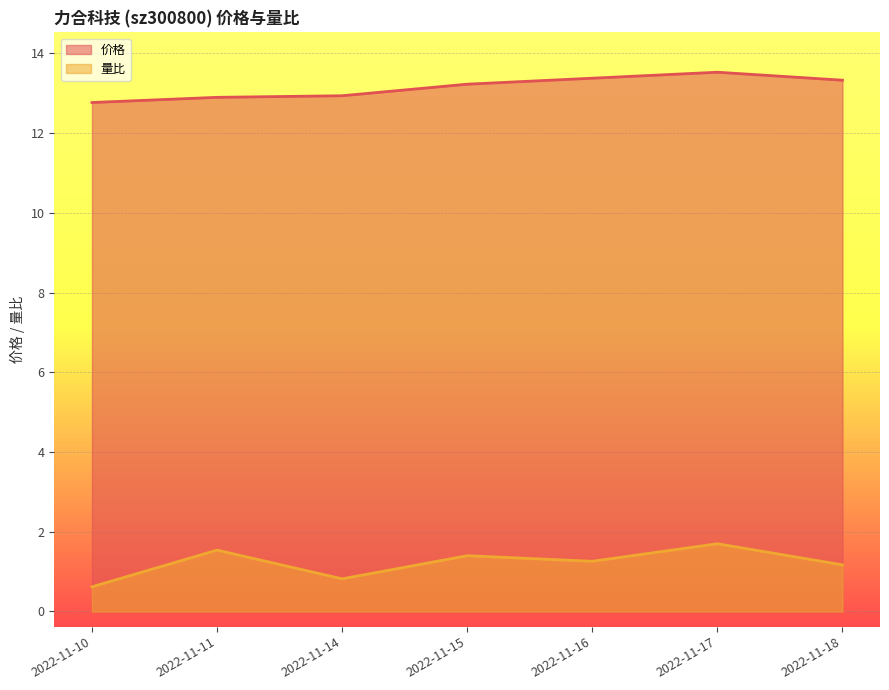

What is the difference between the maximum and minimum values in the 量比 series?

1.1